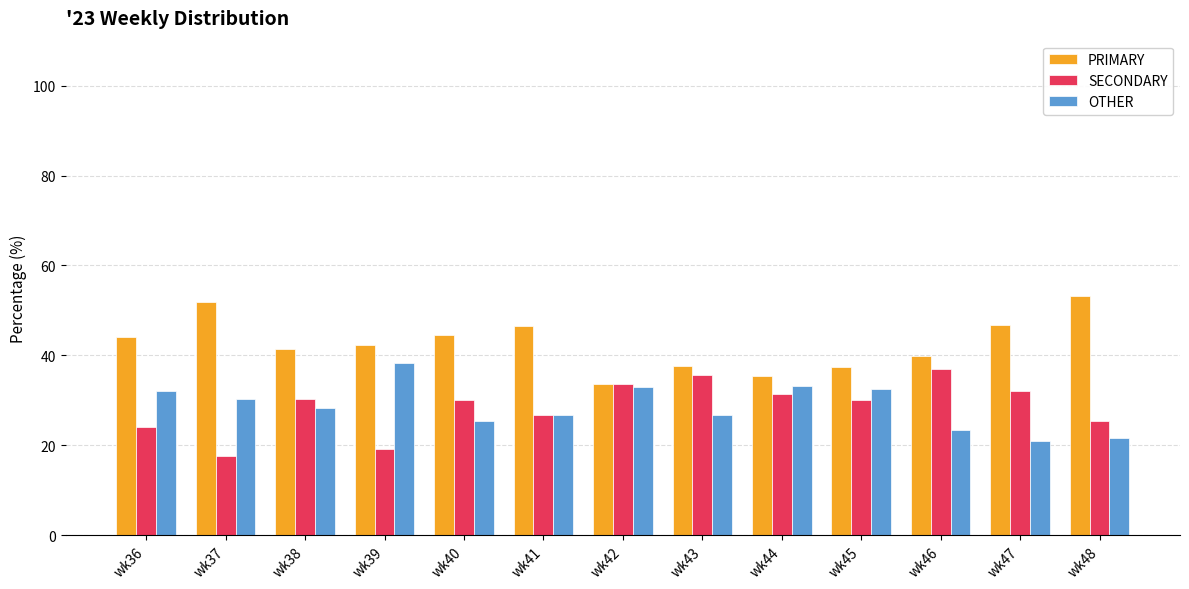

List the series in order of their peak value, highest first.

PRIMARY, OTHER, SECONDARY